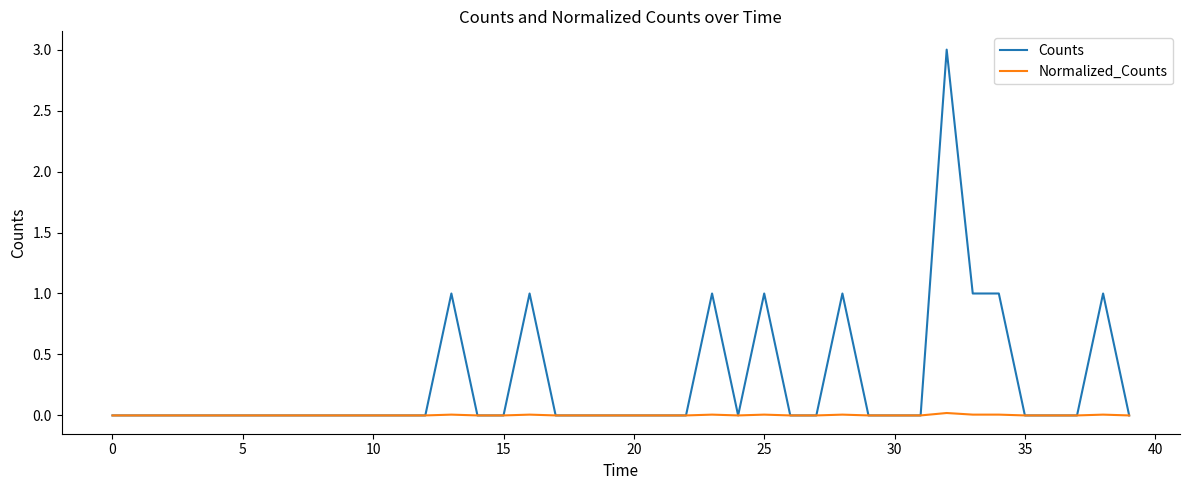

Rank the series by their average value, from highest to lowest.

Counts, Normalized_Counts